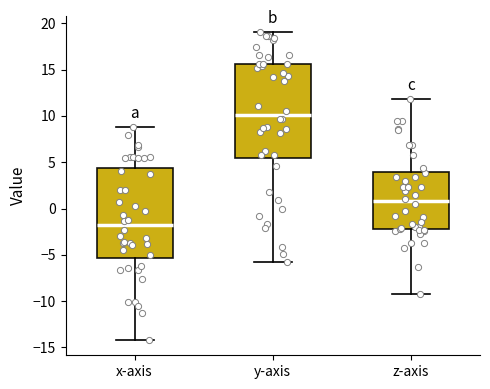

Where does the lower whisker of the box for x-axis end on the y-axis? The values are not printed on the chart, so give them approximately, as read against the axis.

-14.0